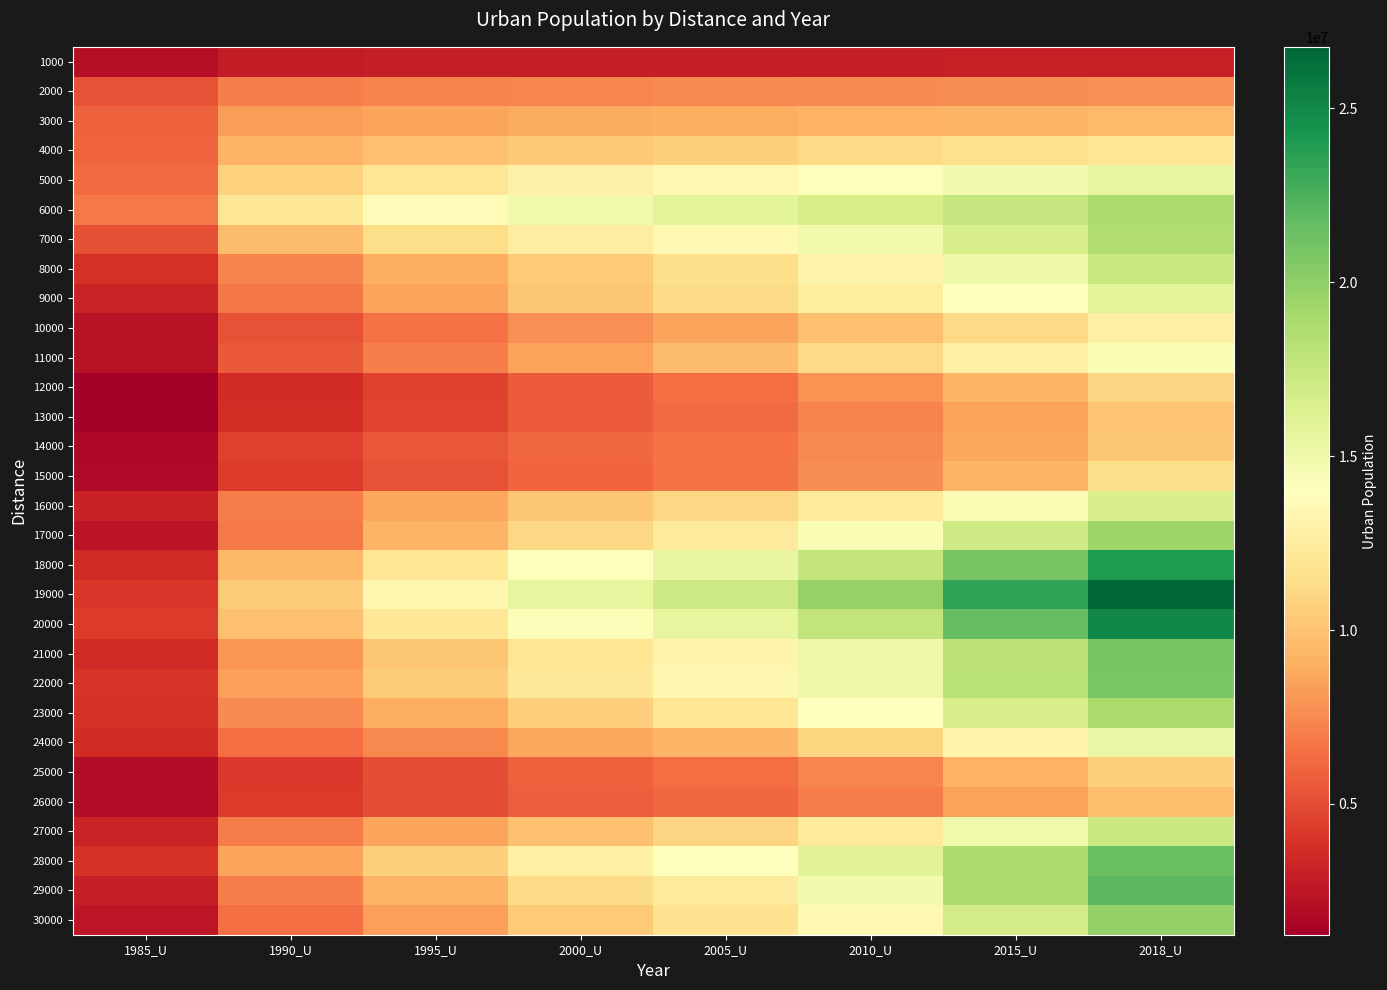

Which has a higher value, 1990_U or 2005_U?

2005_U